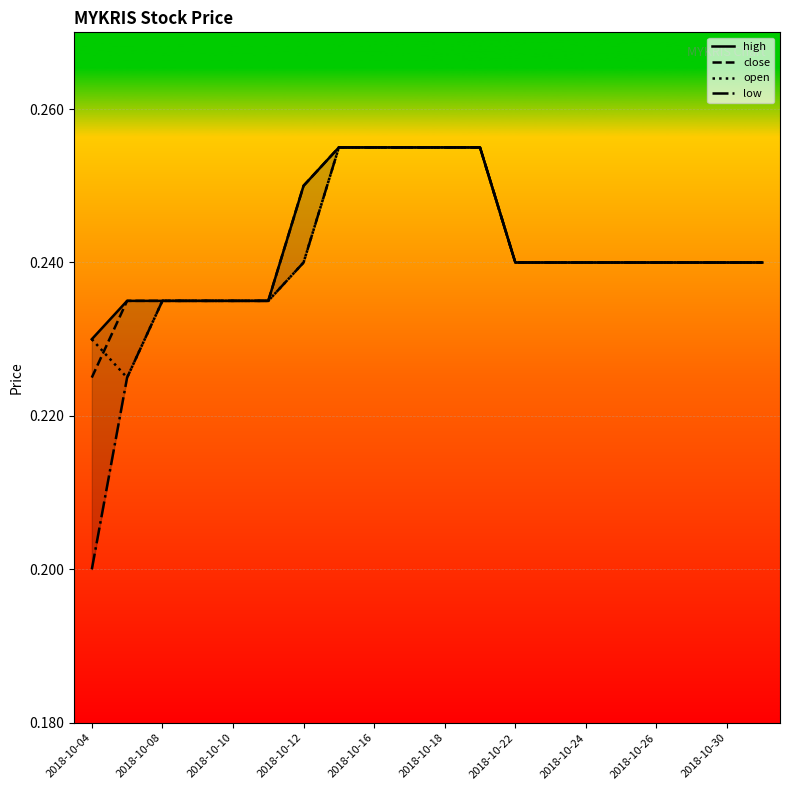

True or false: close and low intersect in this chart.

False